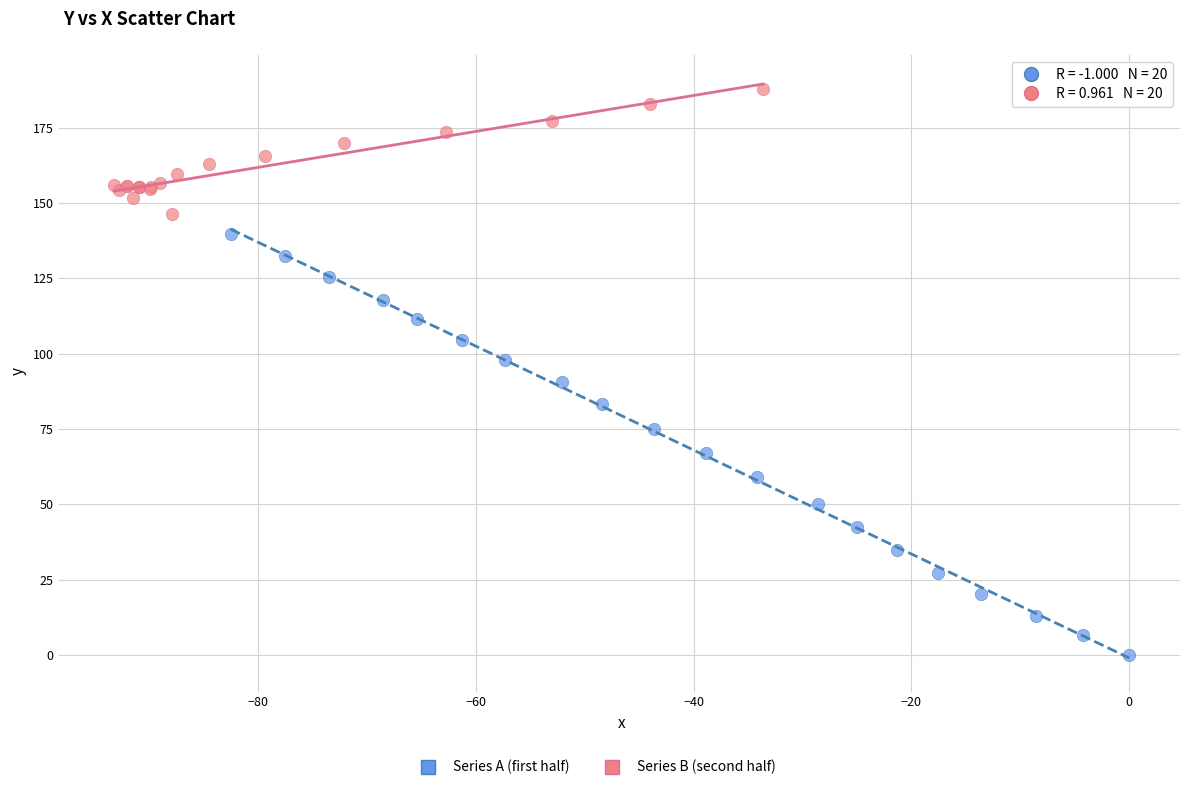

Which series reaches the minimum Y coordinate?

Series A (first half)